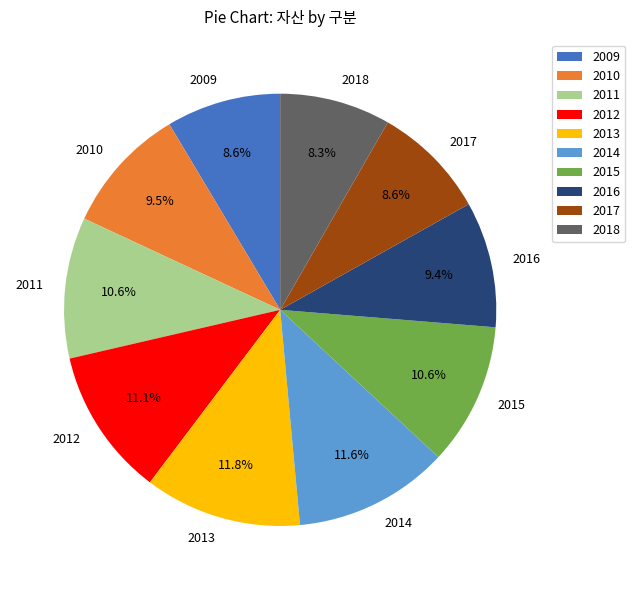

Does any single category account for the majority?

No